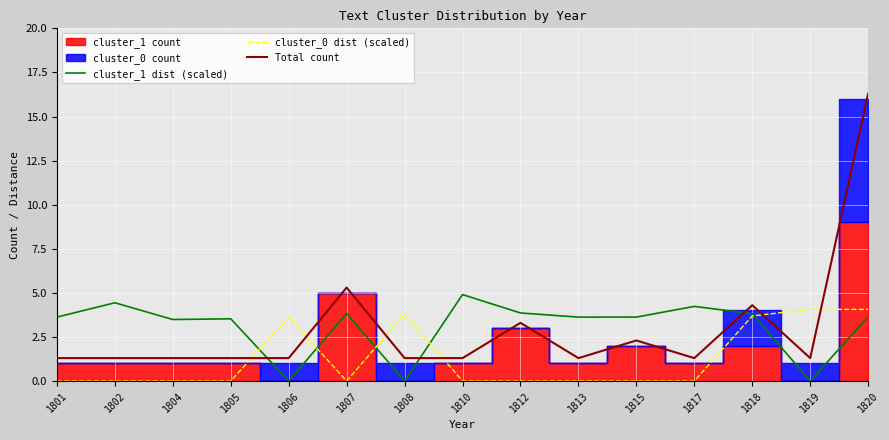

The value of Total count at 1802 is 1.3. True or false?

True